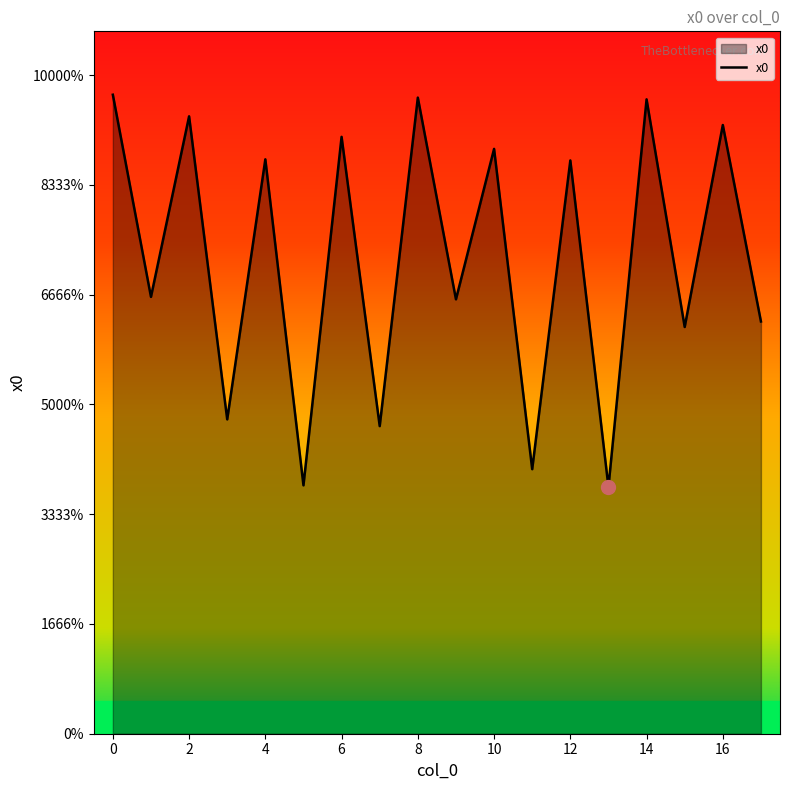

Rank the categories by value from lowest to highest.

13, 5, 11, 7, 3, 15, 17, 9, 1, 12, 4, 10, 6, 16, 2, 14, 8, 0